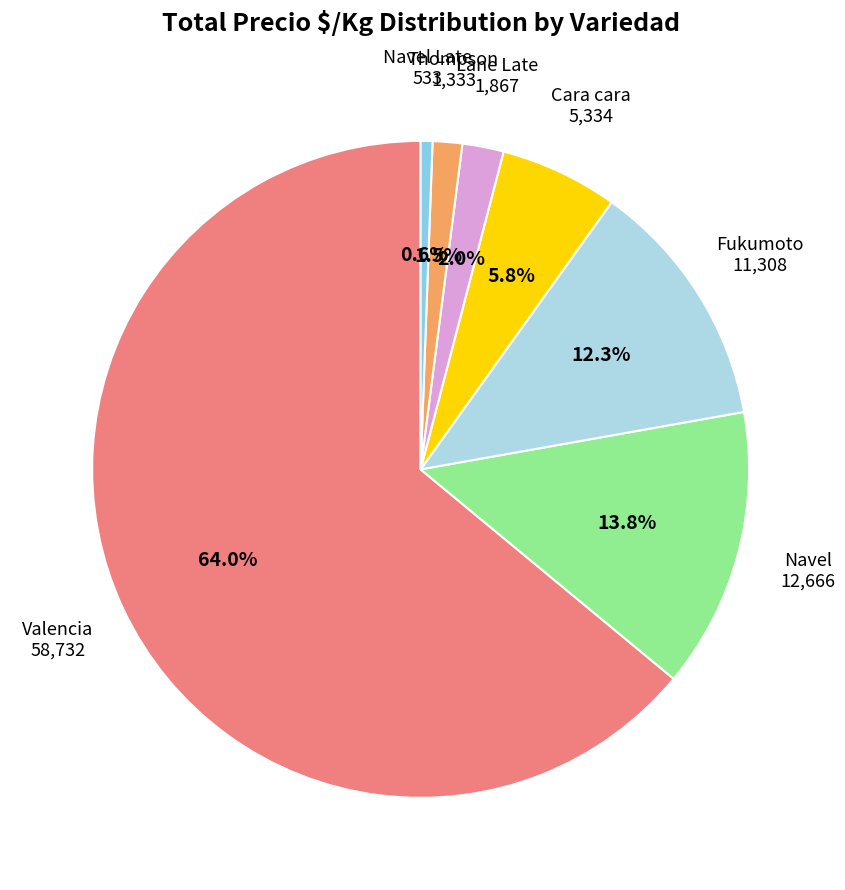

Is it true that Thompson is 11% of the pie?

False